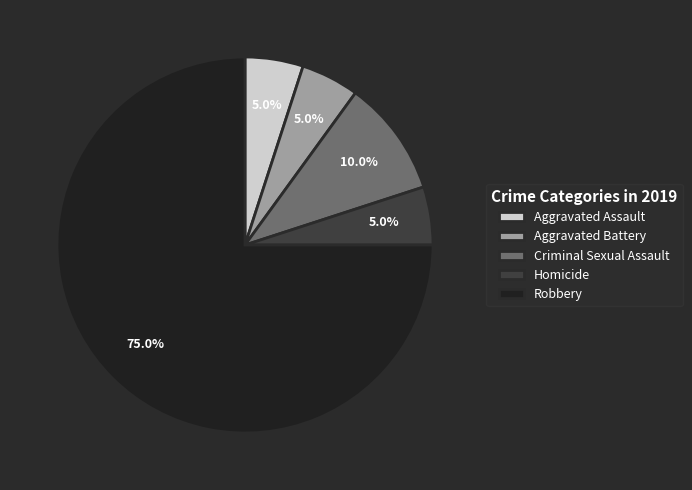

What percentage is the Aggravated Assault slice, to the nearest percent?

5%